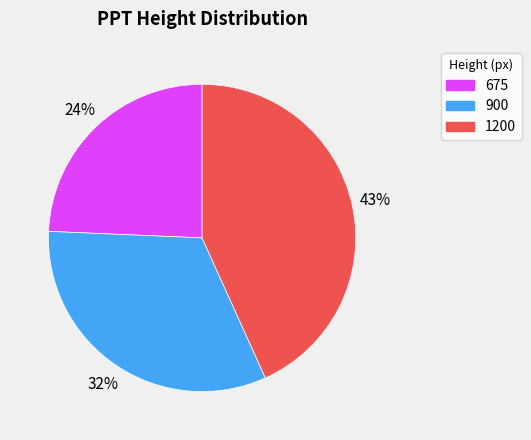

Is there any slice that represents more than half of the pie?

No